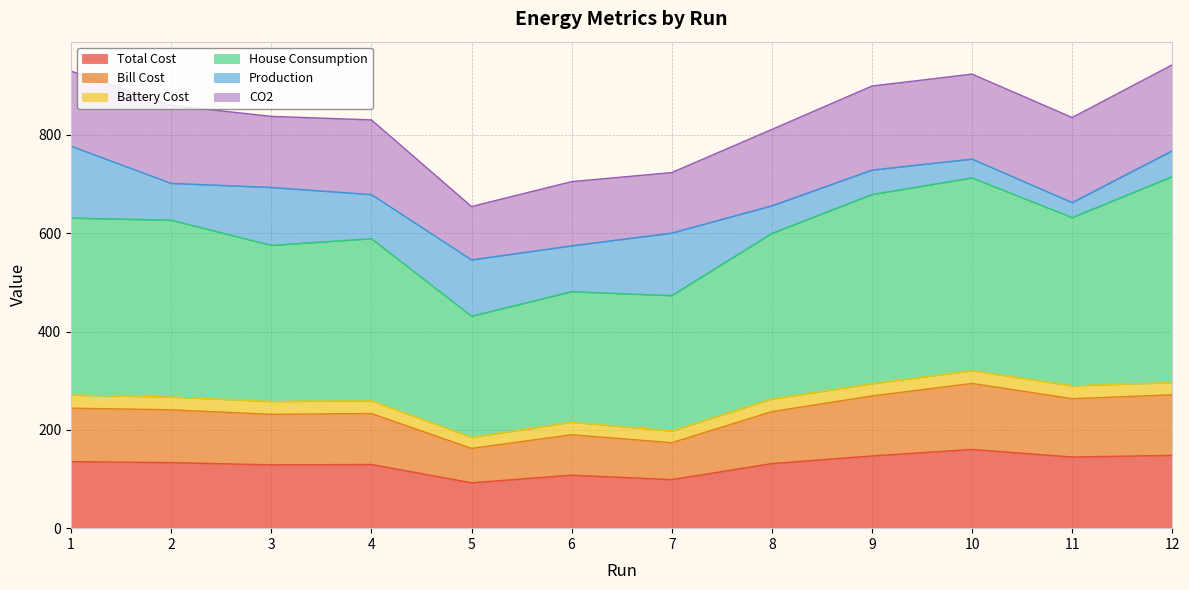

What is the highest value of the Total Cost series?

160.2